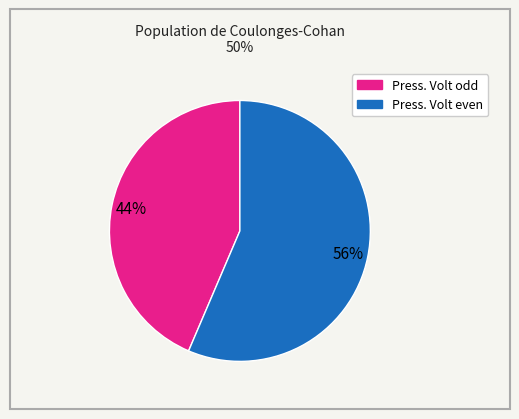

Does any single category account for the majority?

Yes